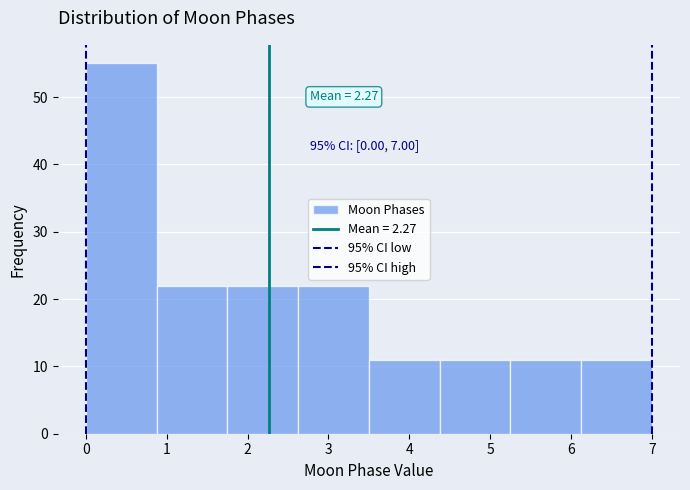

Which range on the x-axis has the tallest bar?

0.0 to 0.9